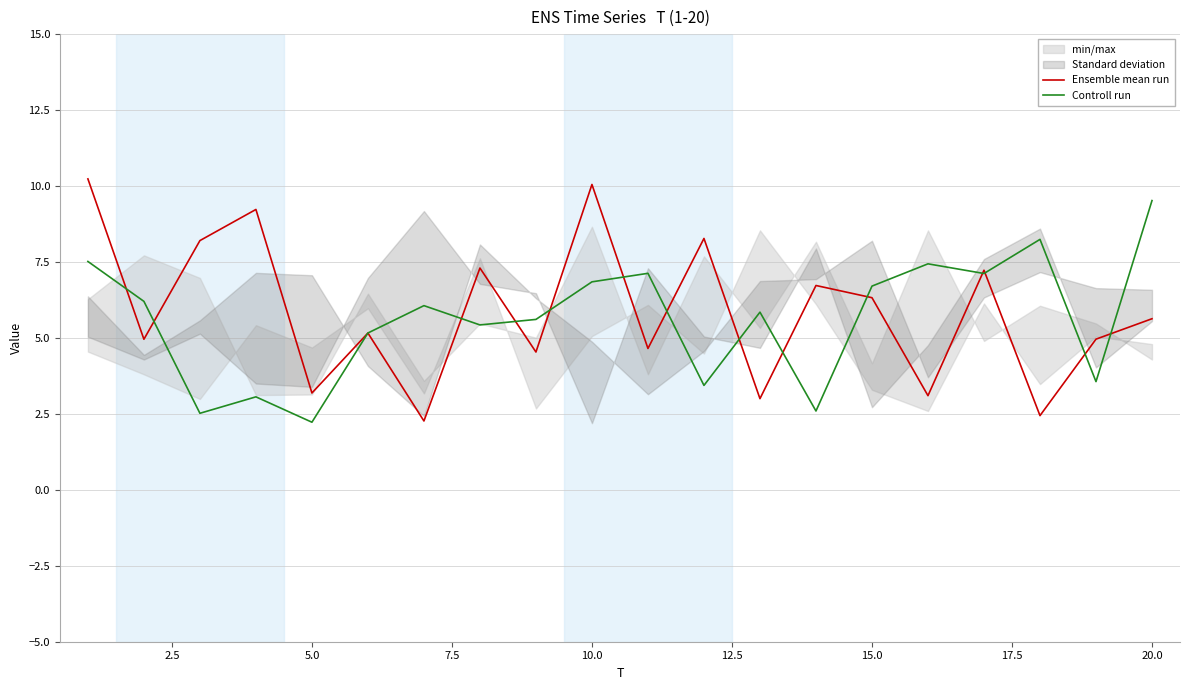

What is the value of the Ensemble mean run point at the 5th from the left?

3.2